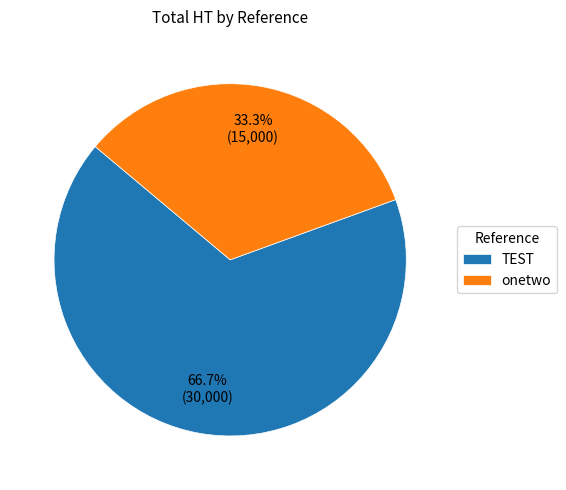

Which has a higher value, TEST or onetwo?

TEST